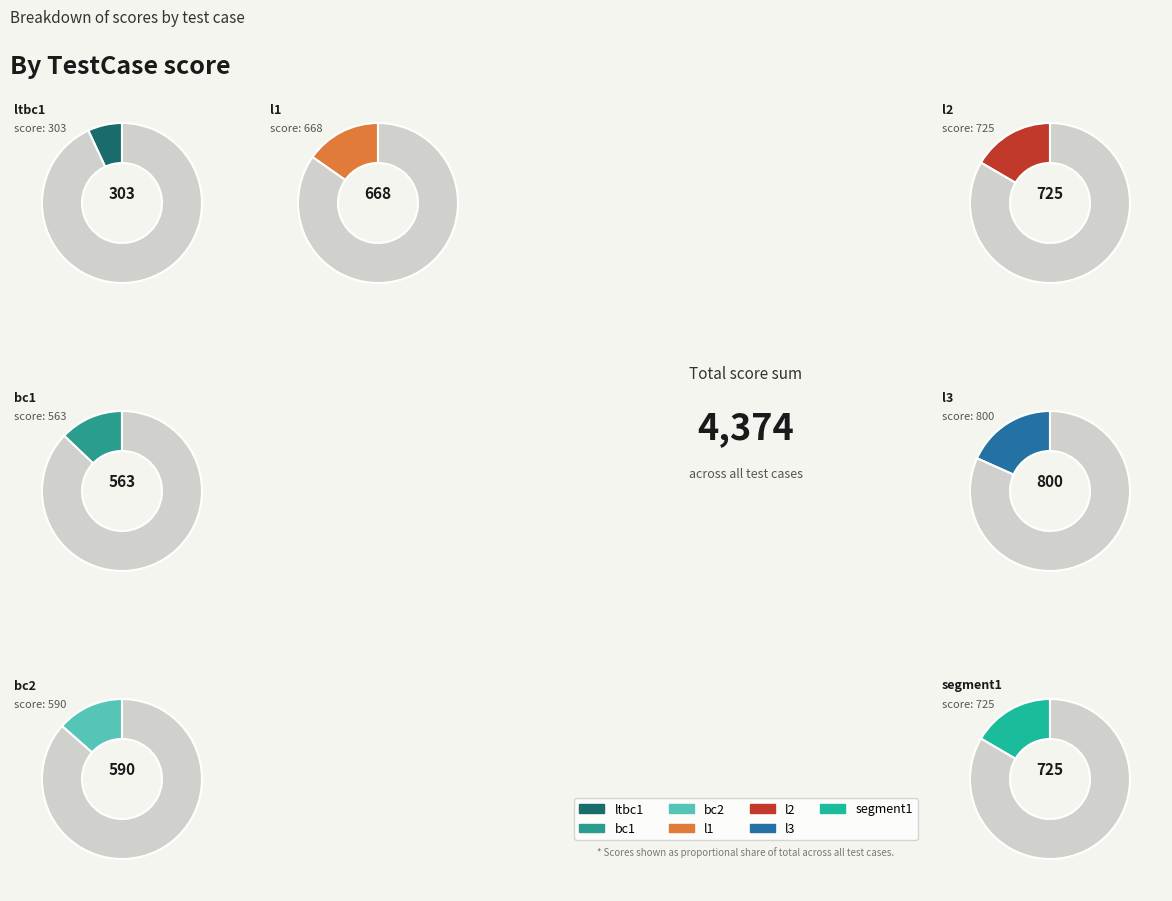

Is there a majority slice in this chart?

No